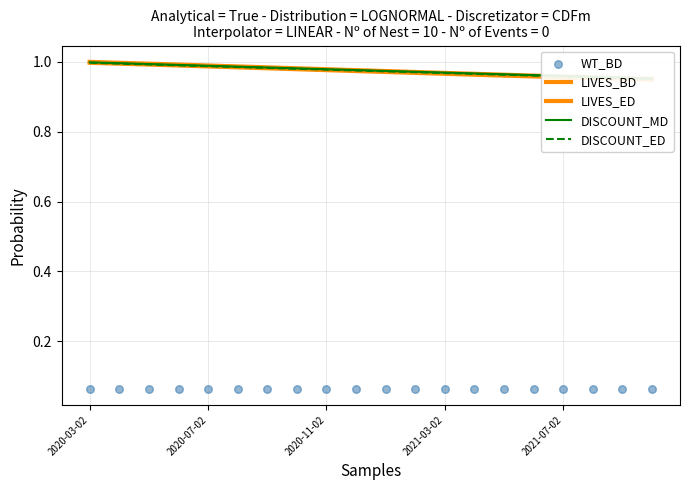

Which series has the largest total across all categories?

DISCOUNT_MD